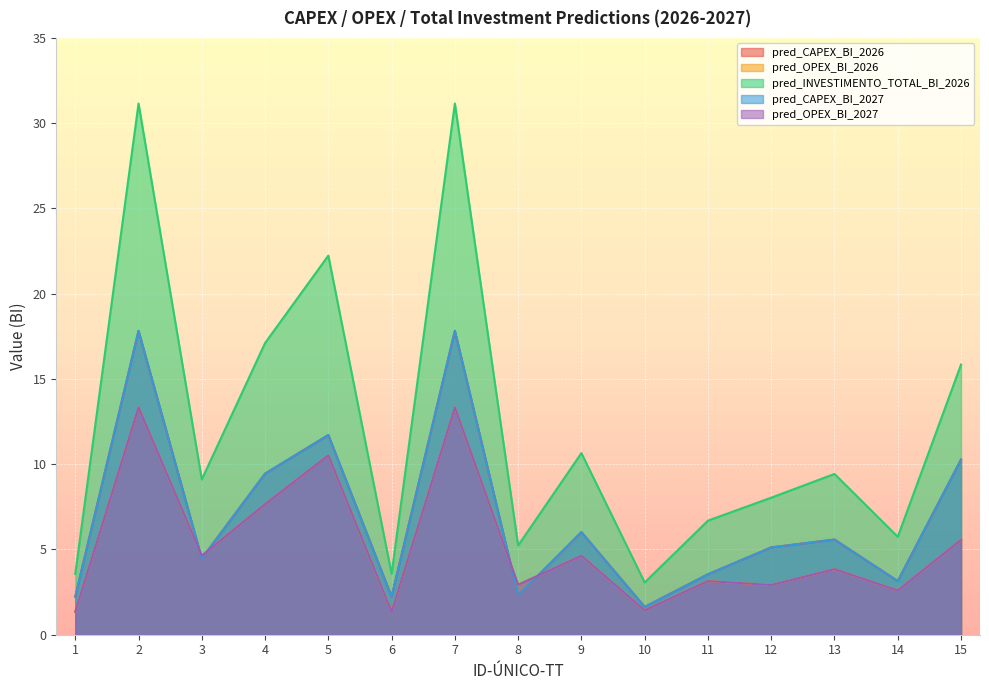

Reading right to left, extract all data points from this chart.

pred_CAPEX_BI_2026: 10.3	3.1	5.6	5.1	3.5	1.6	6.0	2.3	17.8	2.2	11.7	9.4	4.5	17.8	2.2
pred_OPEX_BI_2026: 5.6	2.6	3.8	2.9	3.1	1.4	4.6	2.9	13.3	1.3	10.5	7.7	4.6	13.3	1.3
pred_INVESTIMENTO_TOTAL_BI_2026: 15.8	5.7	9.4	8.0	6.7	3.1	10.7	5.2	31.2	3.6	22.2	17.1	9.1	31.2	3.6
pred_CAPEX_BI_2027: 10.3	3.1	5.6	5.1	3.5	1.6	6.0	2.3	17.8	2.2	11.7	9.4	4.5	17.8	2.2
pred_OPEX_BI_2027: 5.6	2.6	3.8	2.9	3.1	1.4	4.6	2.9	13.3	1.3	10.5	7.7	4.6	13.3	1.3